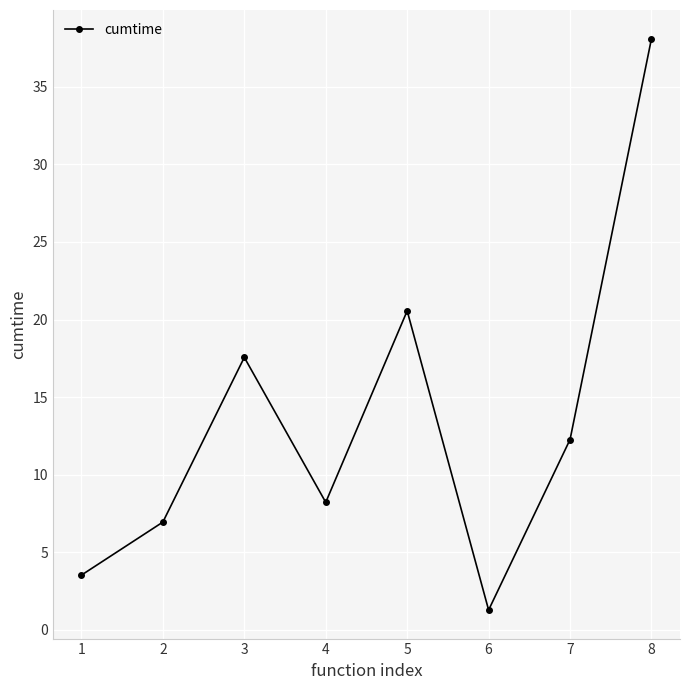

At which category does the chart reach its minimum across all series?

6